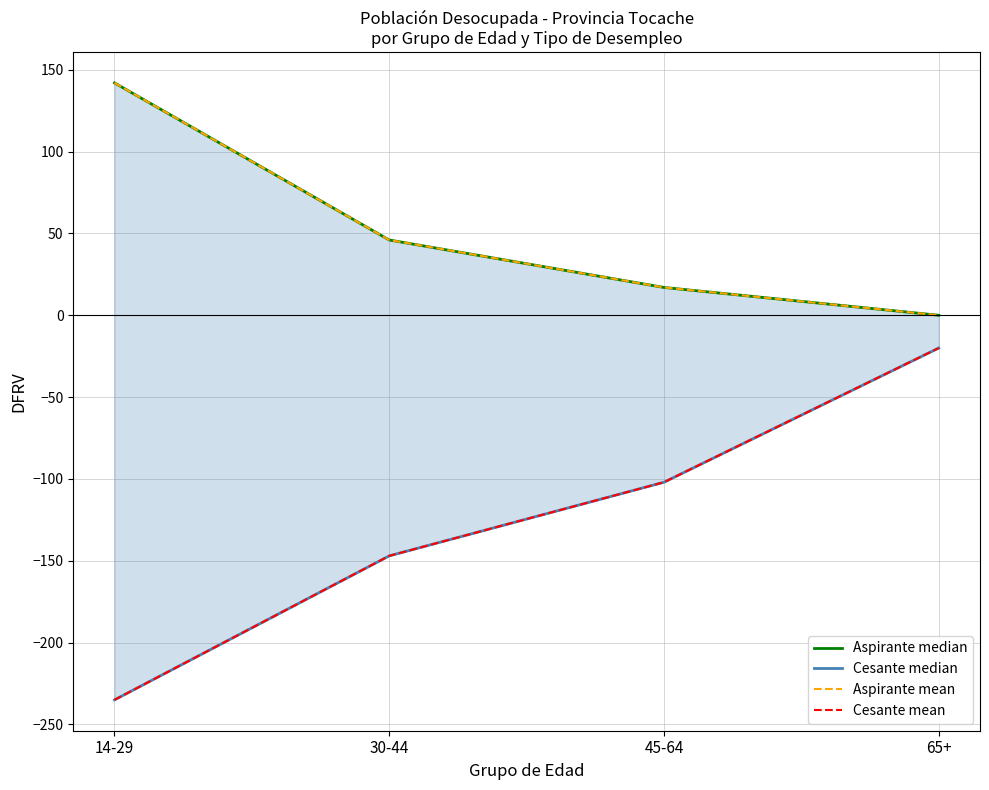

Between 45-64 and 65+, which series saw the biggest shift?

Cesante median